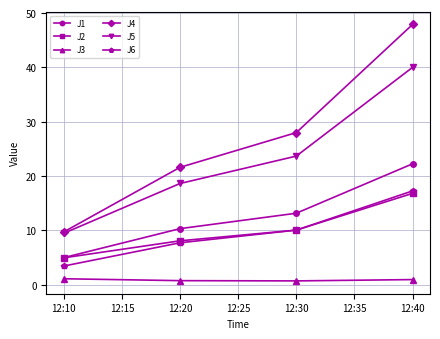

At which category is the sum across all series the highest?

12:40